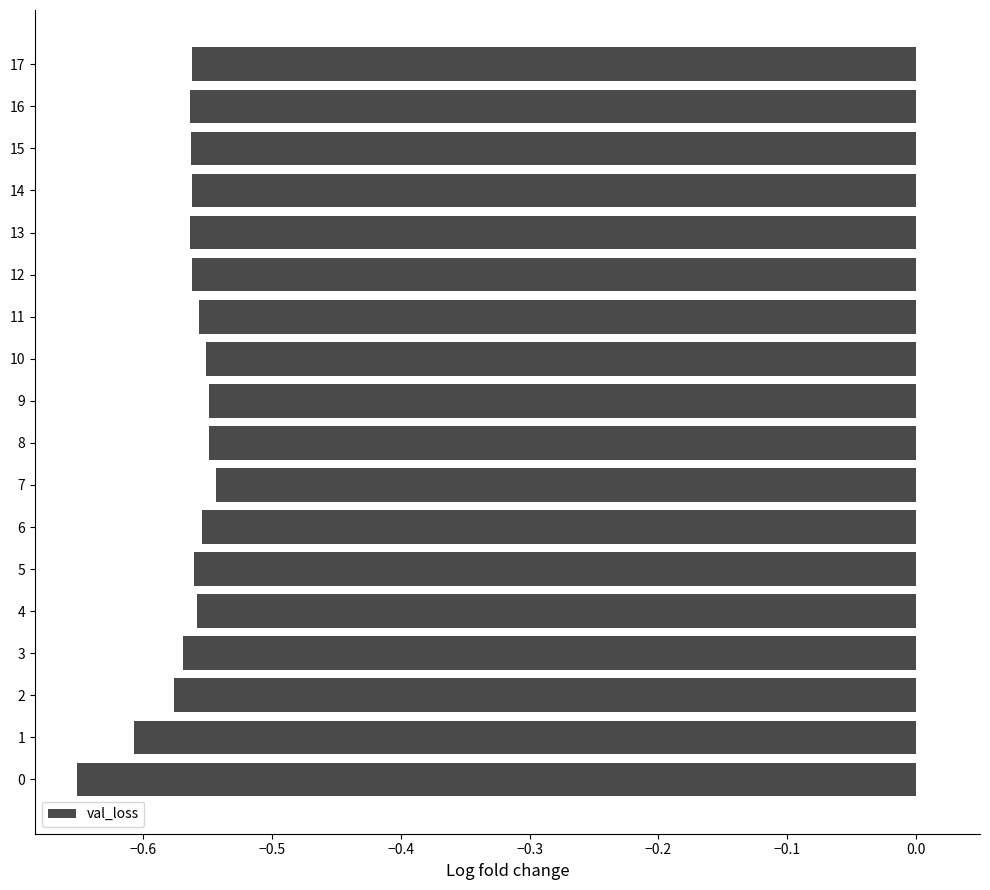

True or false: the data shows -0.8 at 4.

False